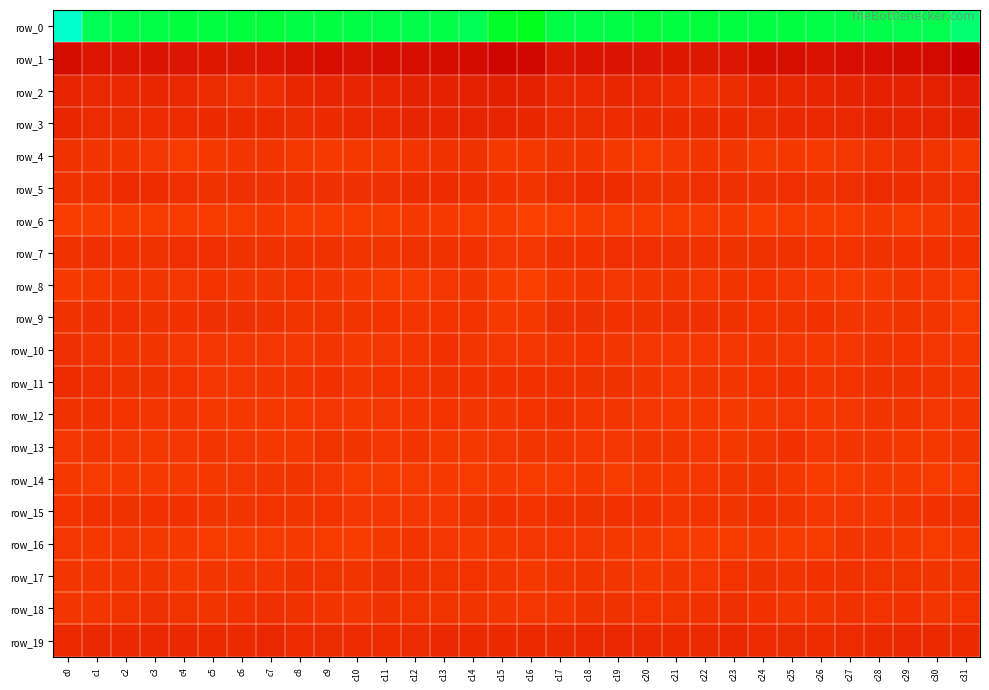

What is the total value across all series at c8?

-239.4